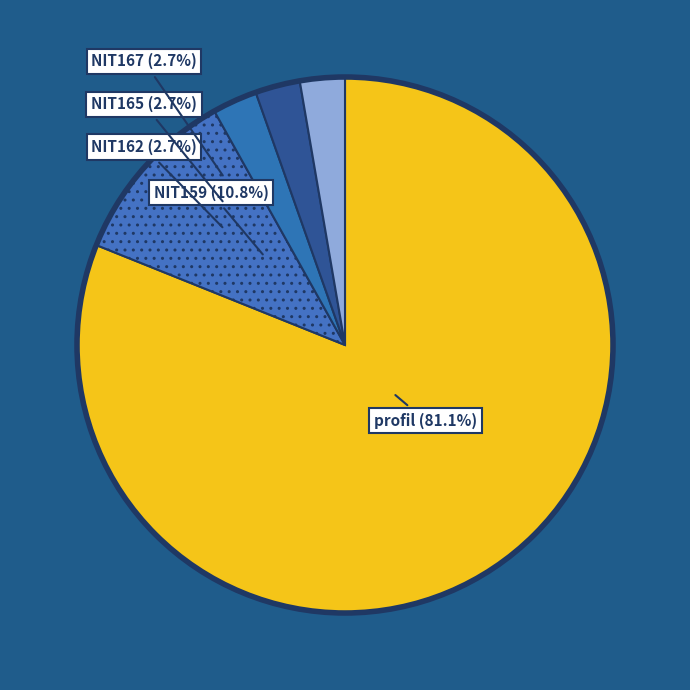

Does any single category account for the majority?

Yes